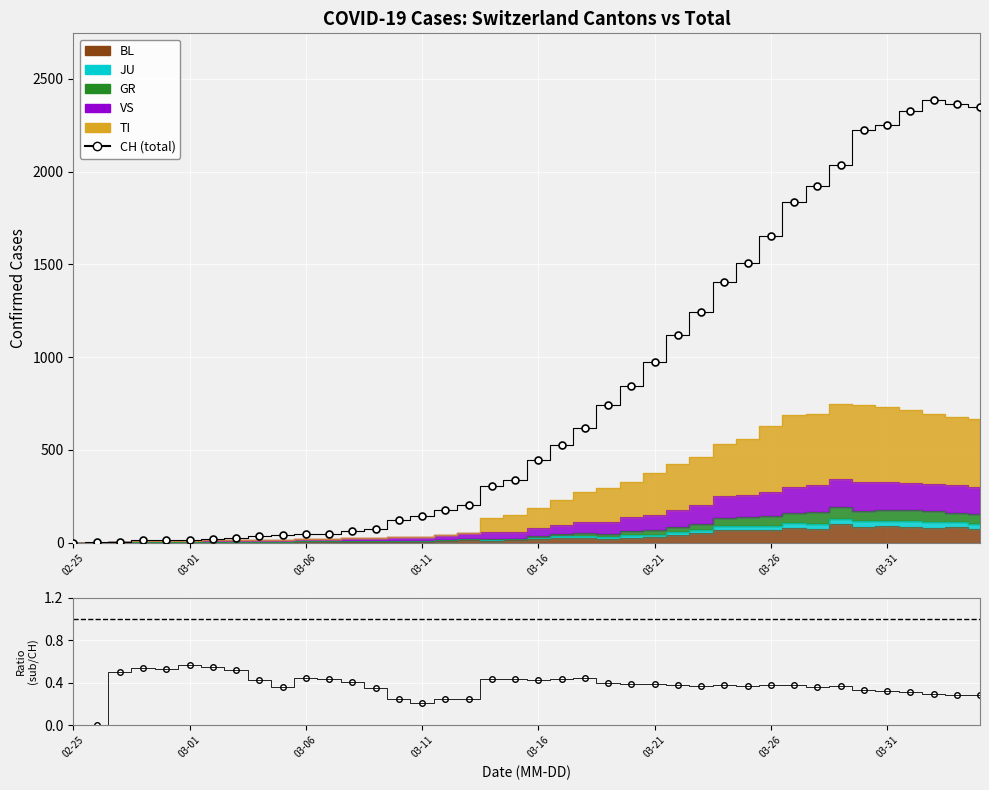

The value of Ratio at 34 is 0.5. True or false?

False